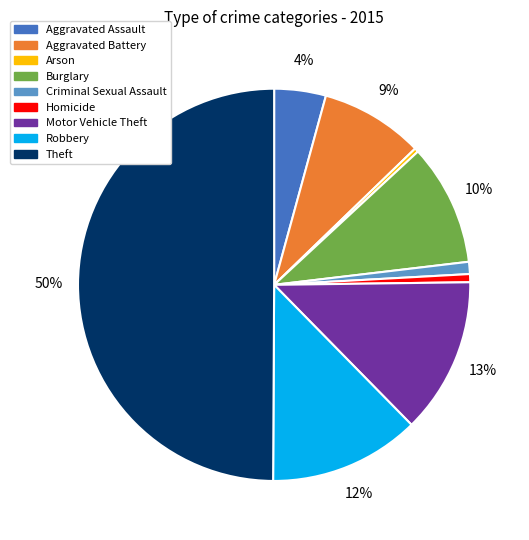

What percentage is the Homicide slice, to the nearest percent?

1%